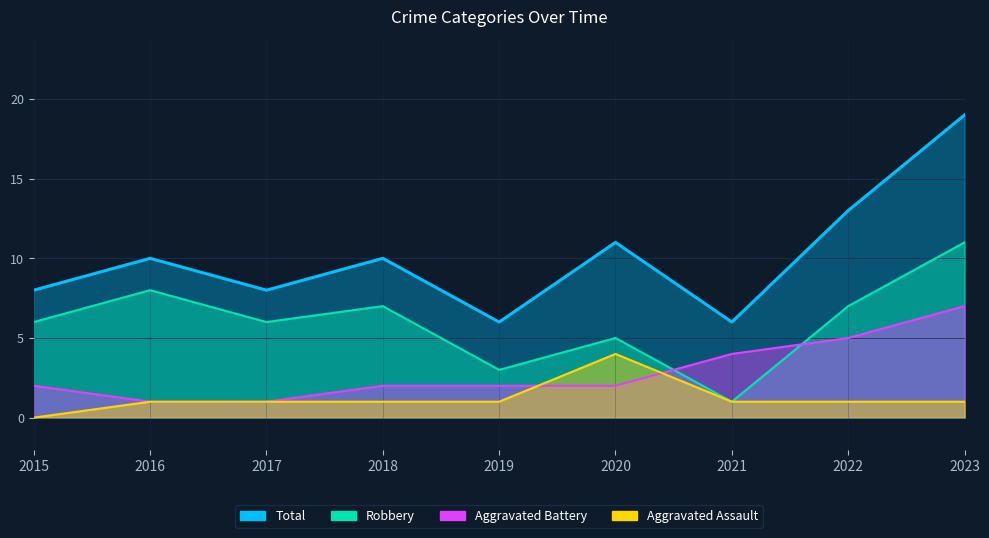

At which label does Aggravated Assault reach its minimum?

2015